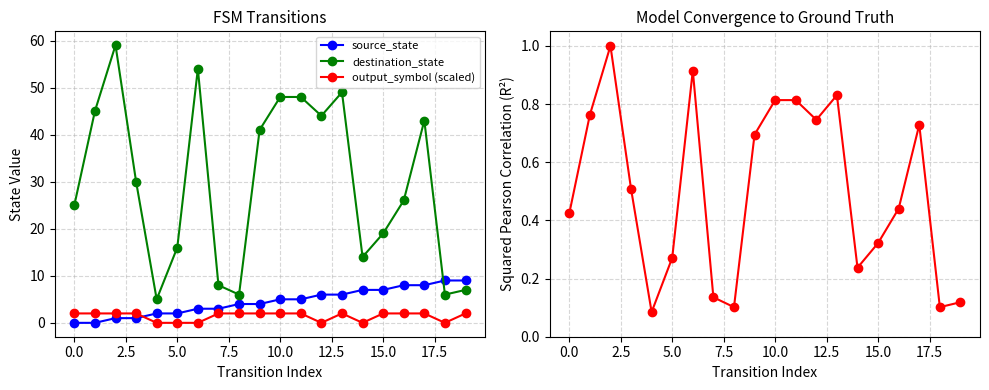

The destination_state series shows 10.2 at 19. True or false?

False